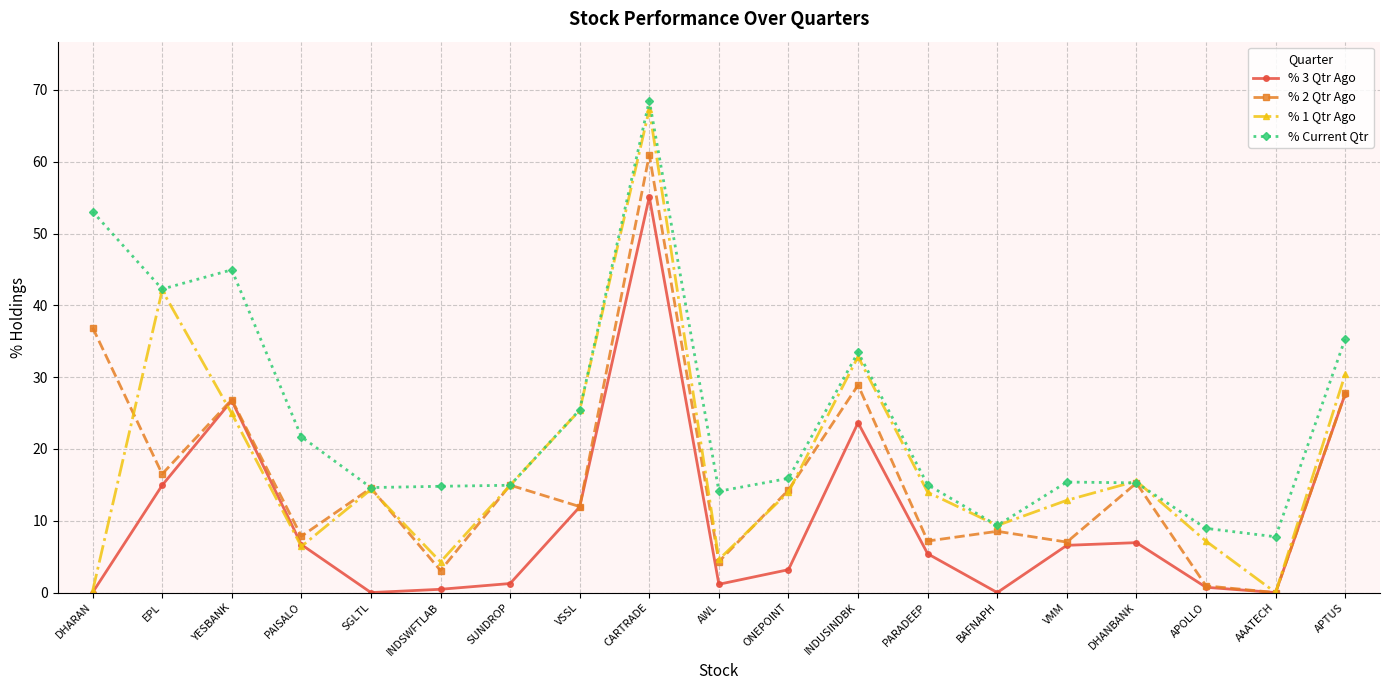

What is the sum of the % 1 Qtr Ago values at INDUSINDBK and PARADEEP?

46.8